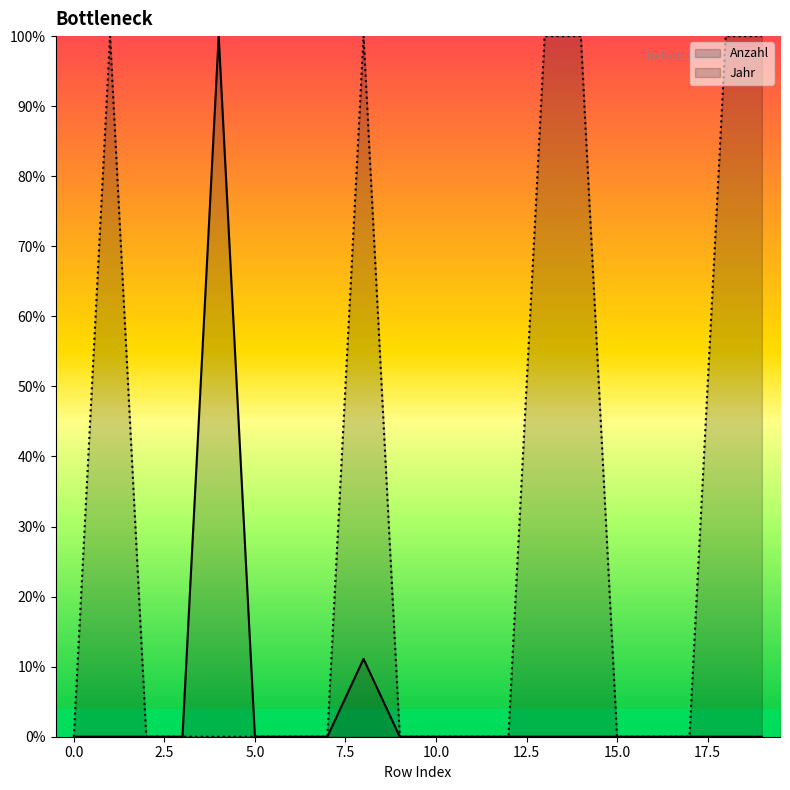

Does the chart have visible grid lines?

No